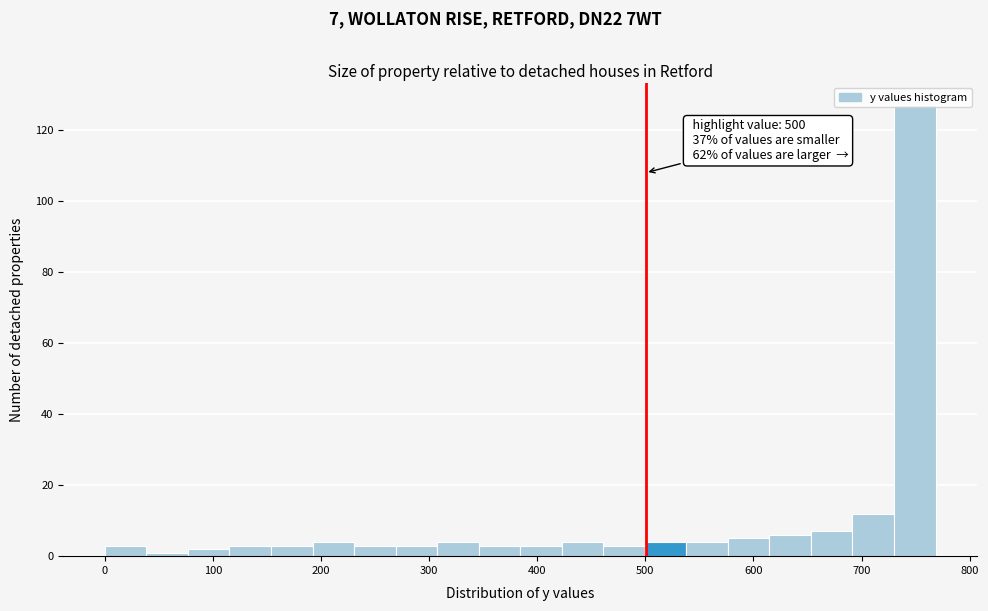

Read against the x-axis, roughly where is the centre of the tallest bar?

750